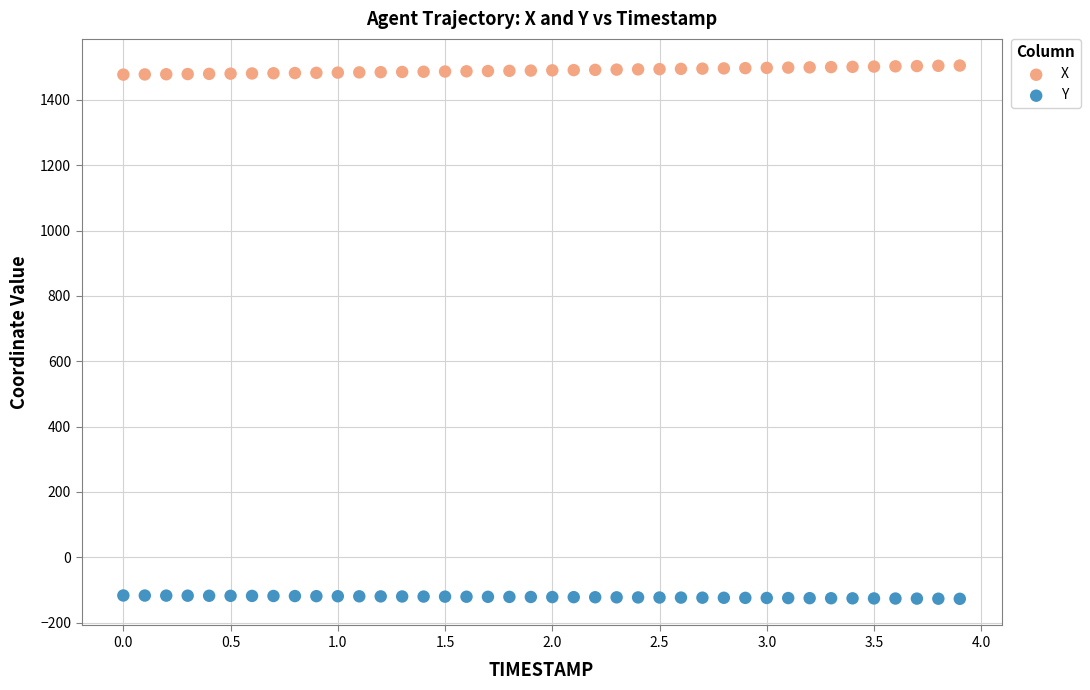

Across all data points, what is the range of Y values (max minus min)?

1632.6